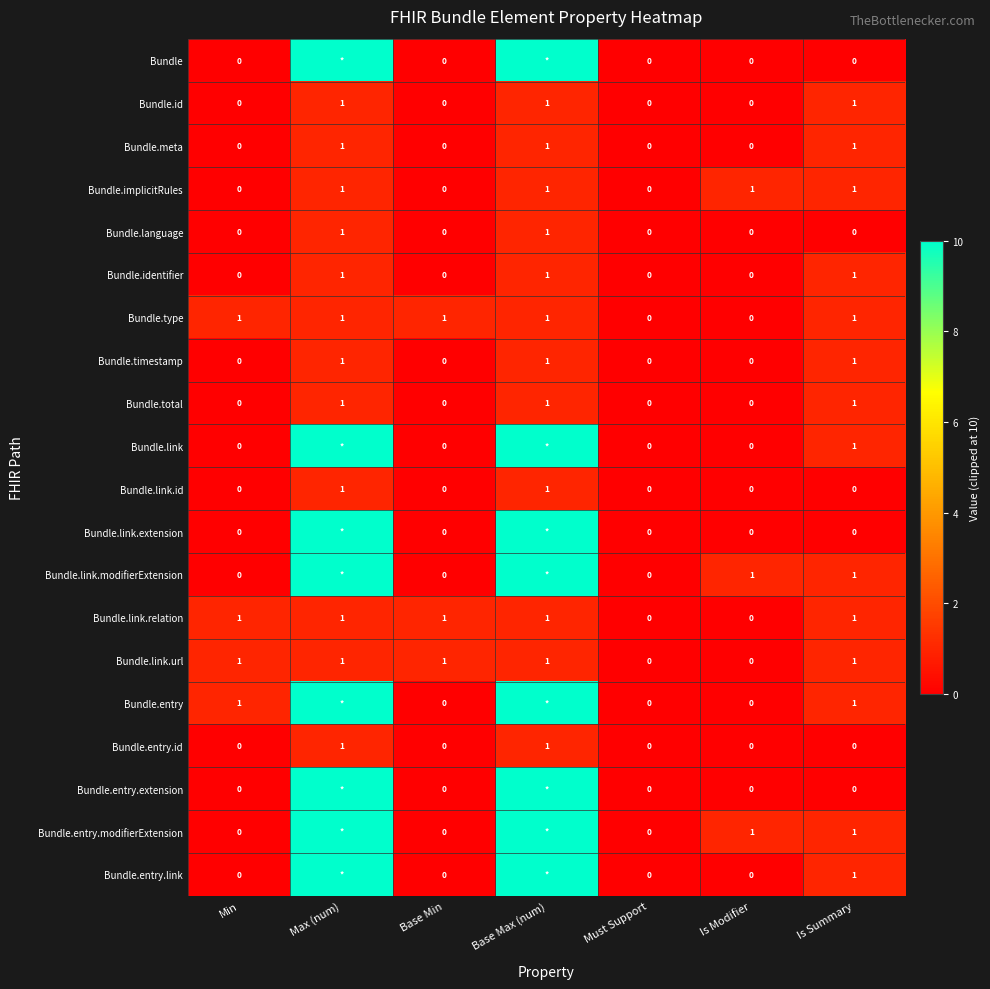

What is the maximum value for Bundle.link.id?

1